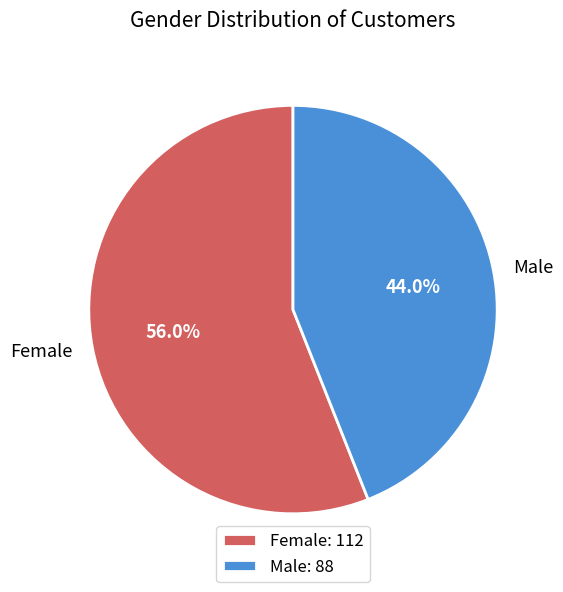

Is it true that Male is 44% of the pie?

True